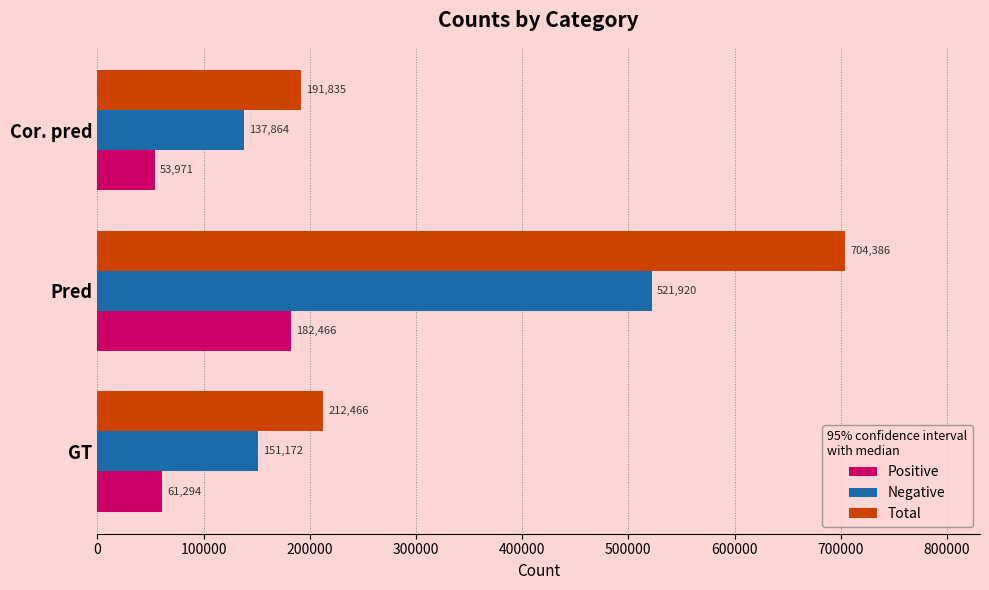

What are all the series names shown in the legend?

Positive, Negative, Total